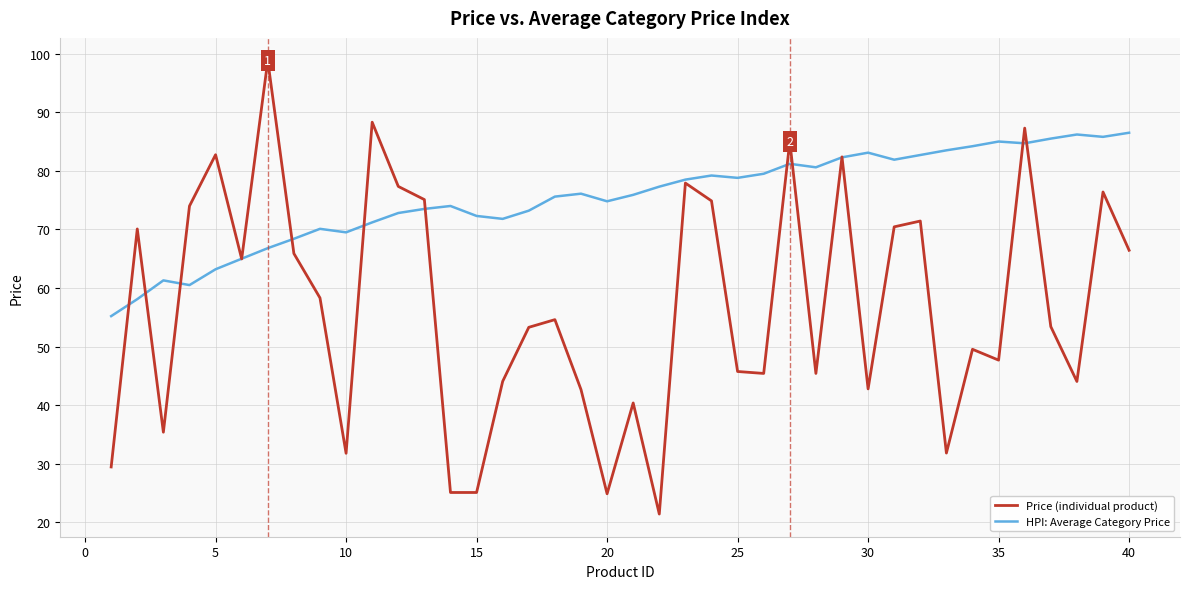

Is this an area chart (filled region under the line)?

No